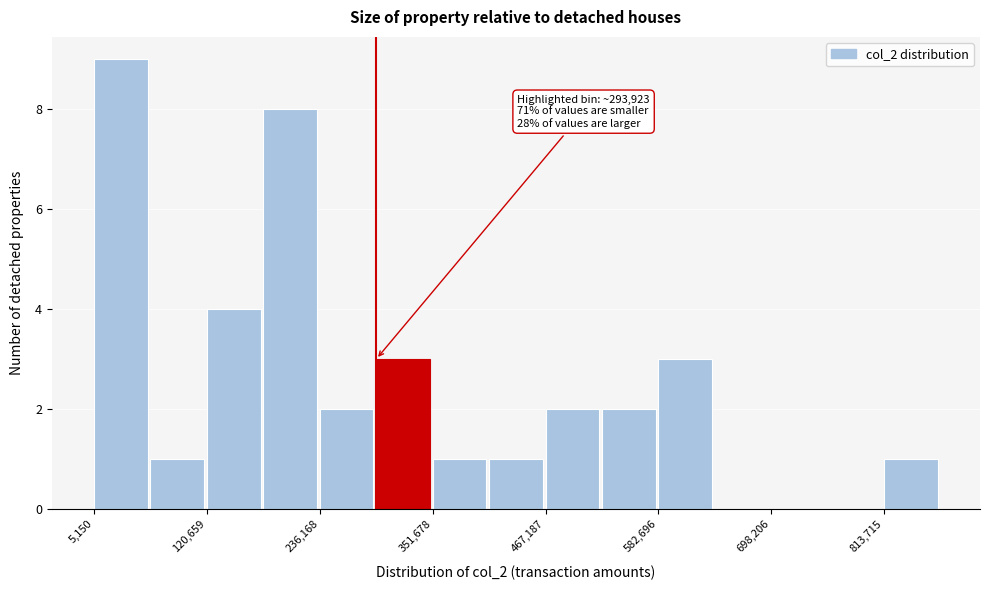

Around what value on the x-axis is the tallest bar? Give the approximate position of its centre, as read against the axis.

40000